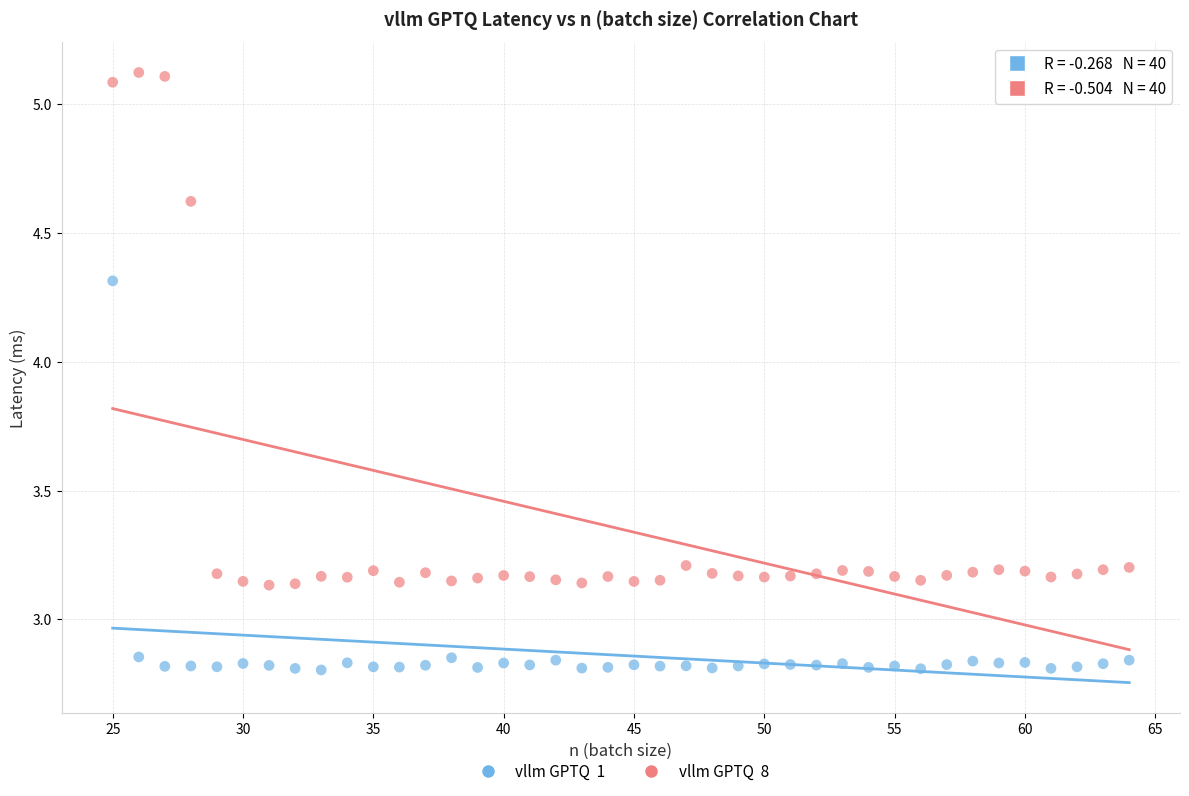

Across all data points, what is the range of X values (max minus min)?

39.0